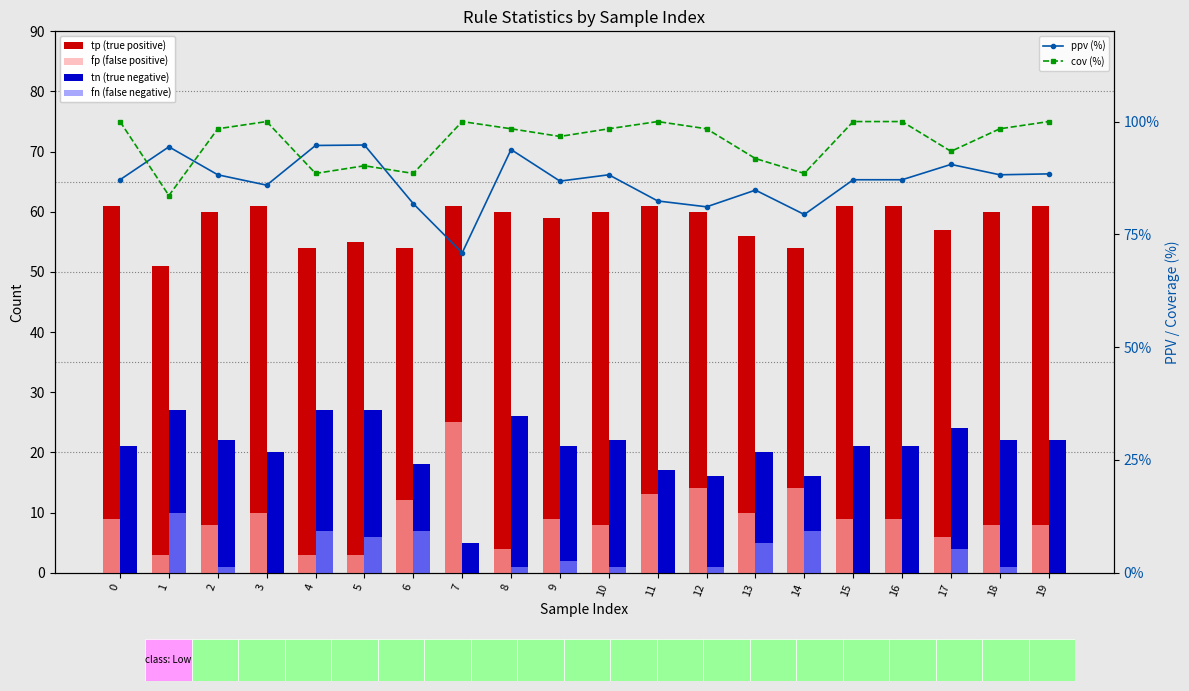

How many groups of bars are there?

20